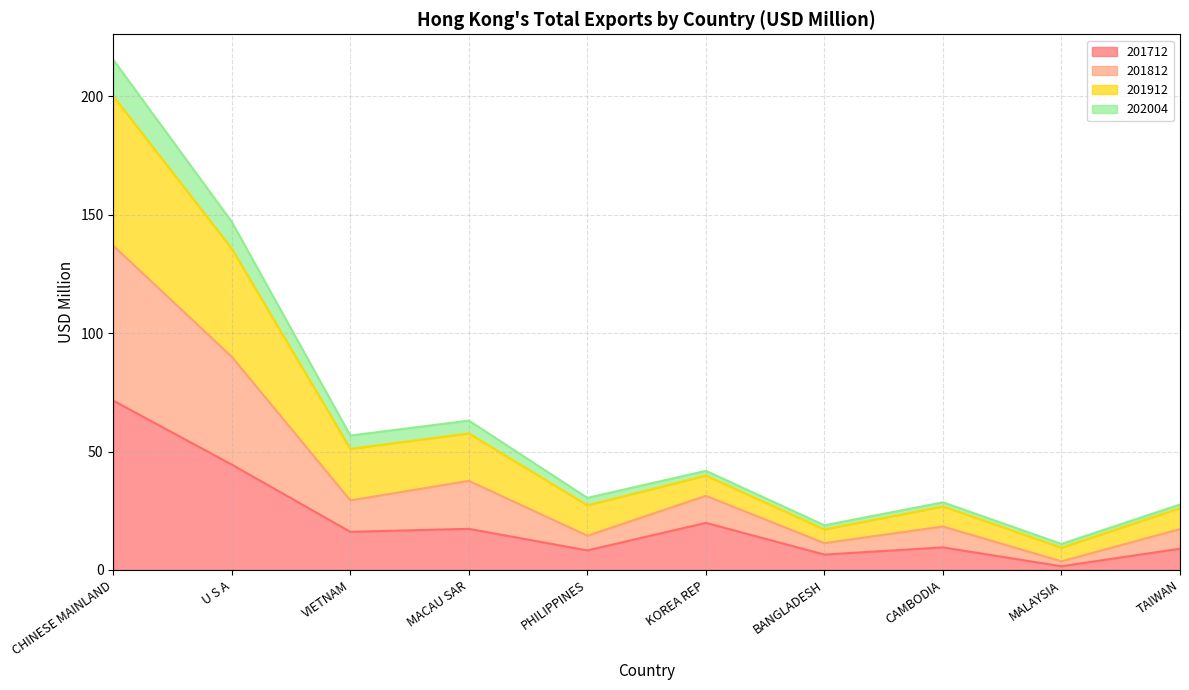

Where is 201712 nearest to the value 36?

U S A